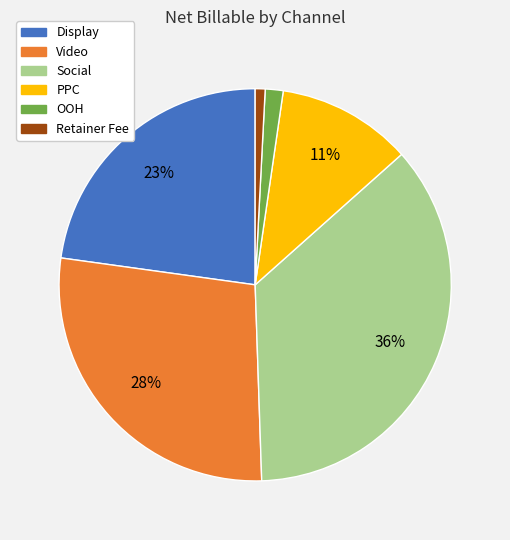

Combined, do OOH and Social account for over 50%?

No